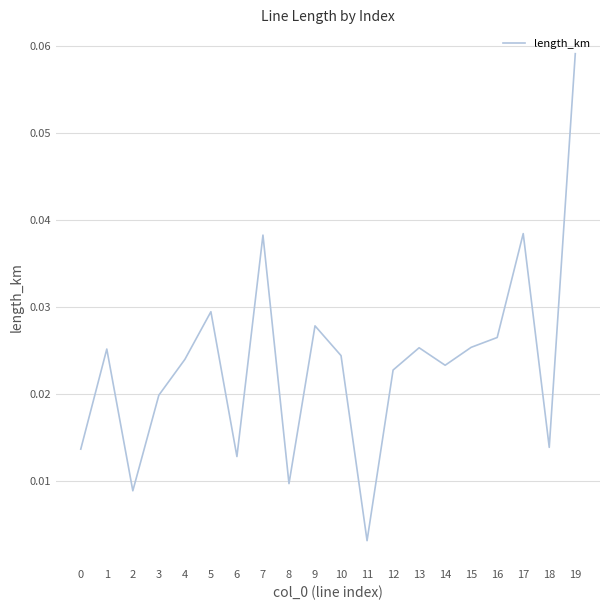

At which category does the chart reach its peak across all series?

19